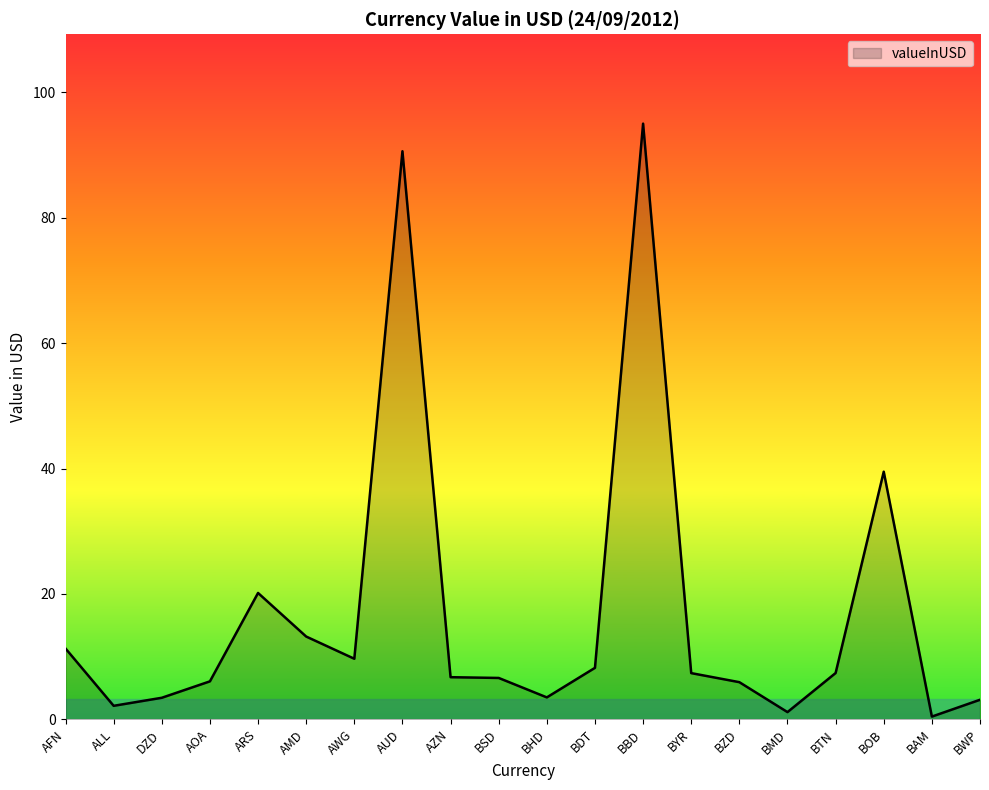

Rank the categories by value from highest to lowest.

BBD, AUD, BOB, ARS, AMD, AFN, AWG, BDT, BTN, BYR, AZN, BSD, AOA, BZD, BHD, DZD, BWP, ALL, BMD, BAM